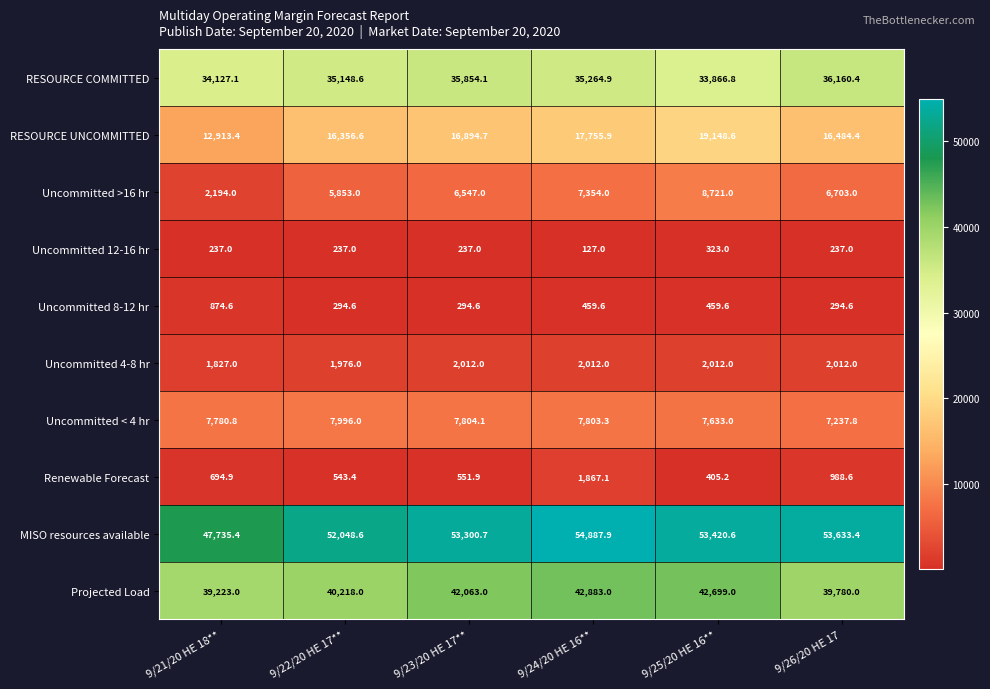

At which label does Uncommitted >16 hr reach its minimum?

9/21/20 HE 18**